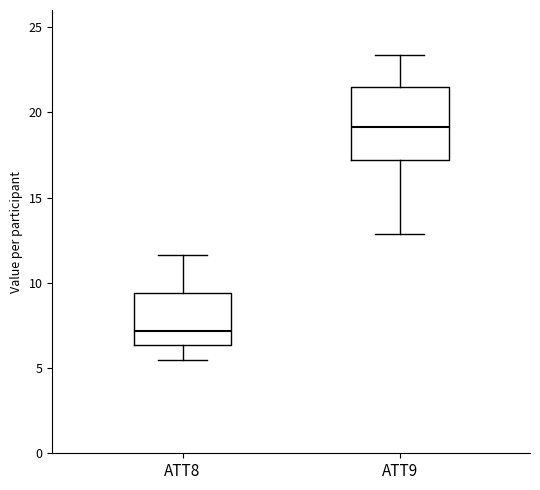

Comparing the boxes themselves (not the whiskers), which one is the tallest?

ATT9